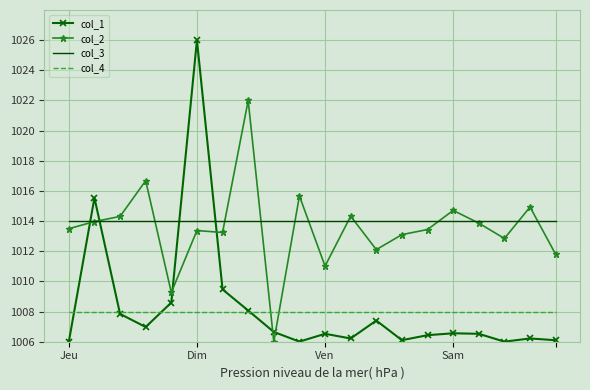

How many times do col_1 and col_2 cross each other?

6